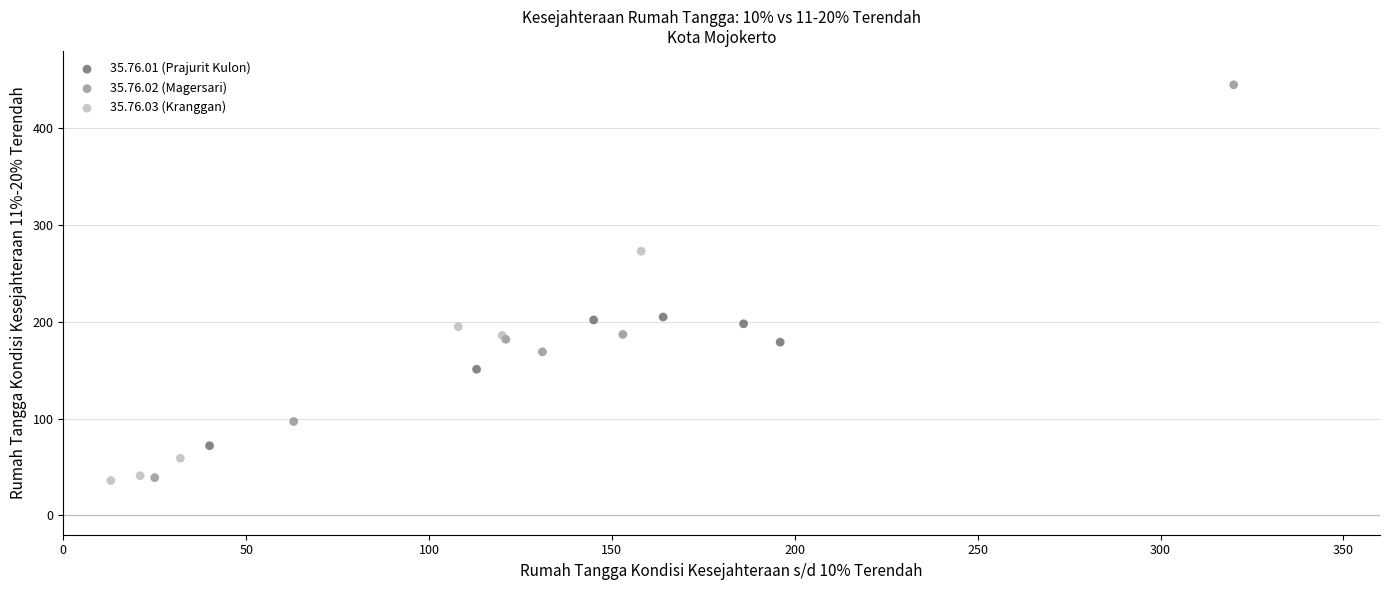

Which series has the widest spread of Y values?

35.76.02 (Magersari)